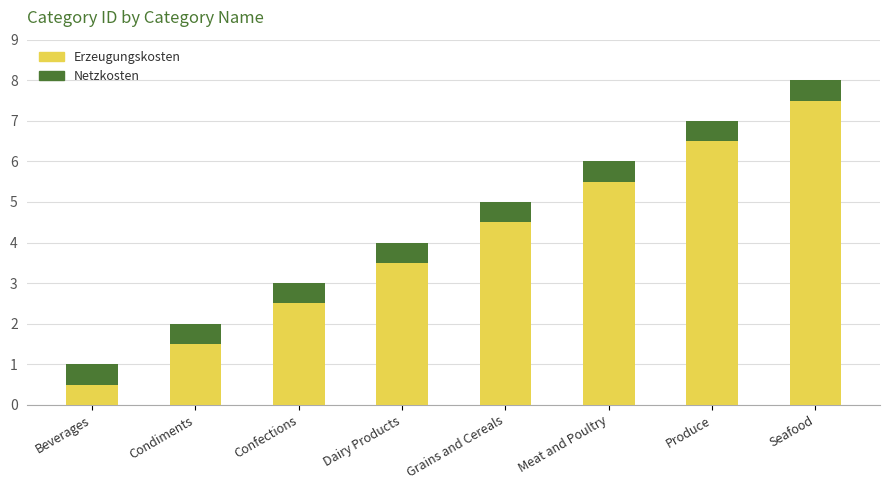

What is the total value across all series at Grains and Cereals?

5.0